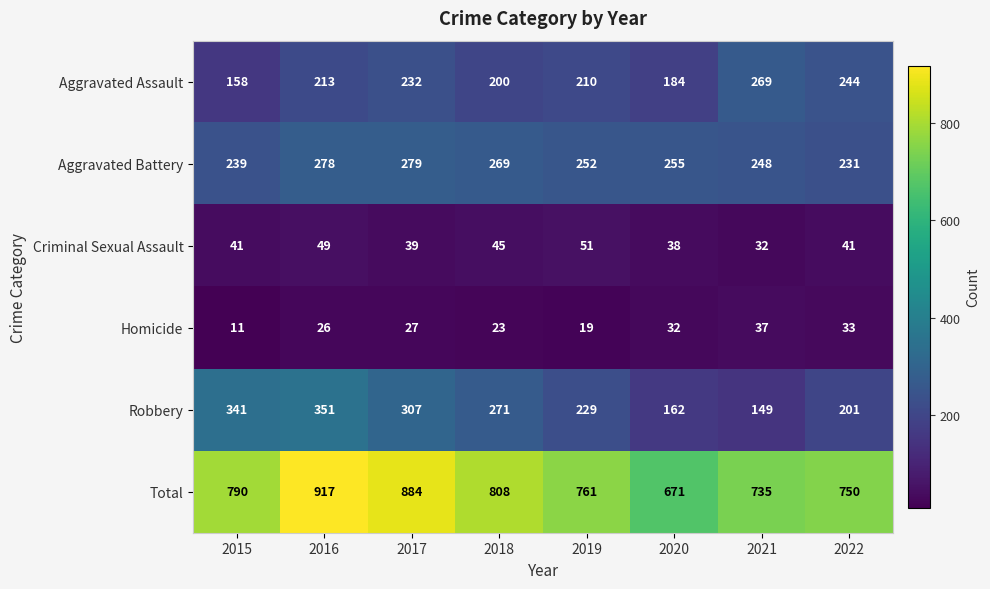

At how many categories does at least one series exceed 503?

8